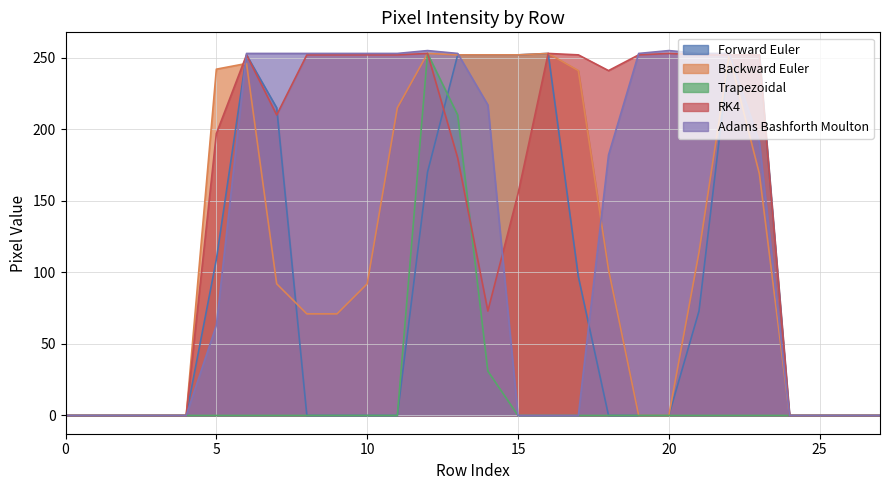

Reading left to right, what are all the values shown in this chart?

col_12: 0	0	0	0	0	109	252	215	0	0	0	0	170	252	252	252	253	97	0	0	0	73	252	252	0	0	0	0
col_11: 0	0	0	0	0	242	246	92	71	71	92	215	253	252	252	252	253	241	102	0	0	114	252	169	0	0	0	0
col_20: 0	0	0	0	0	0	0	0	0	0	0	0	253	210	31	0	0	0	0	0	0	0	0	0	0	0	0	0
col_10: 0	0	0	0	0	197	252	210	252	252	252	252	253	180	73	155	253	252	241	252	253	252	252	252	0	0	0	0
col_17: 0	0	0	0	0	63	253	253	253	253	253	253	255	253	217	0	0	0	182	253	255	253	253	191	0	0	0	0